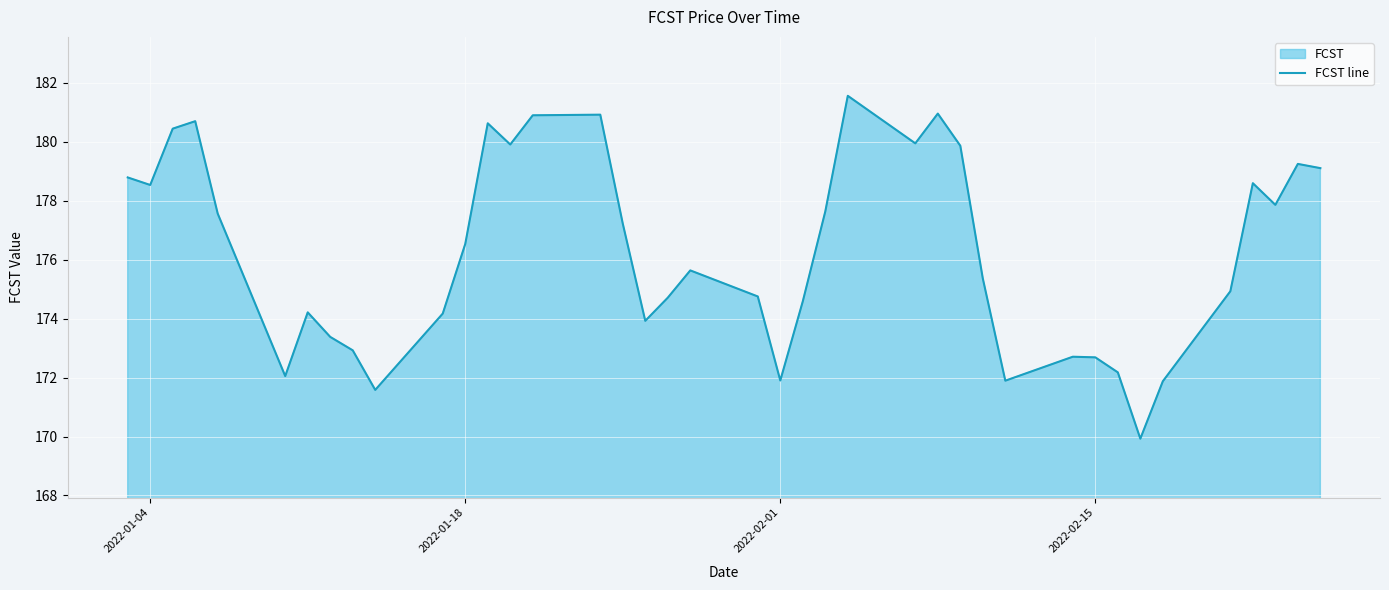

True or false: the data shows 234.0 at 2022-02-01.

False